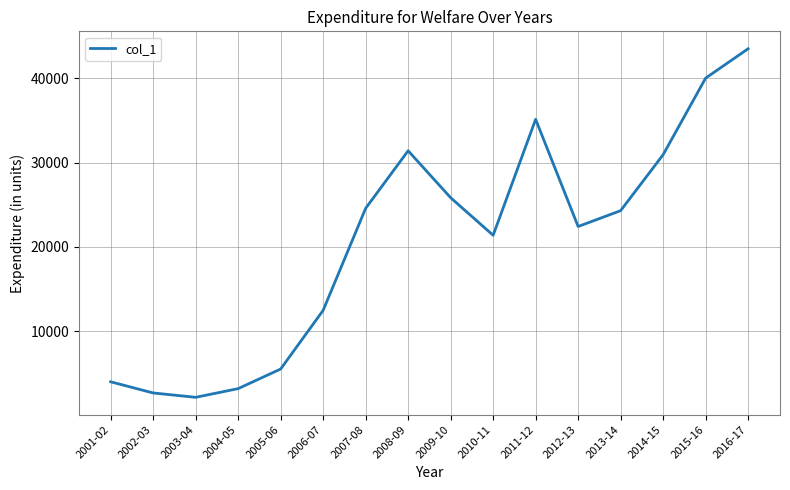

What is the maximum value shown in the chart?

43478.3